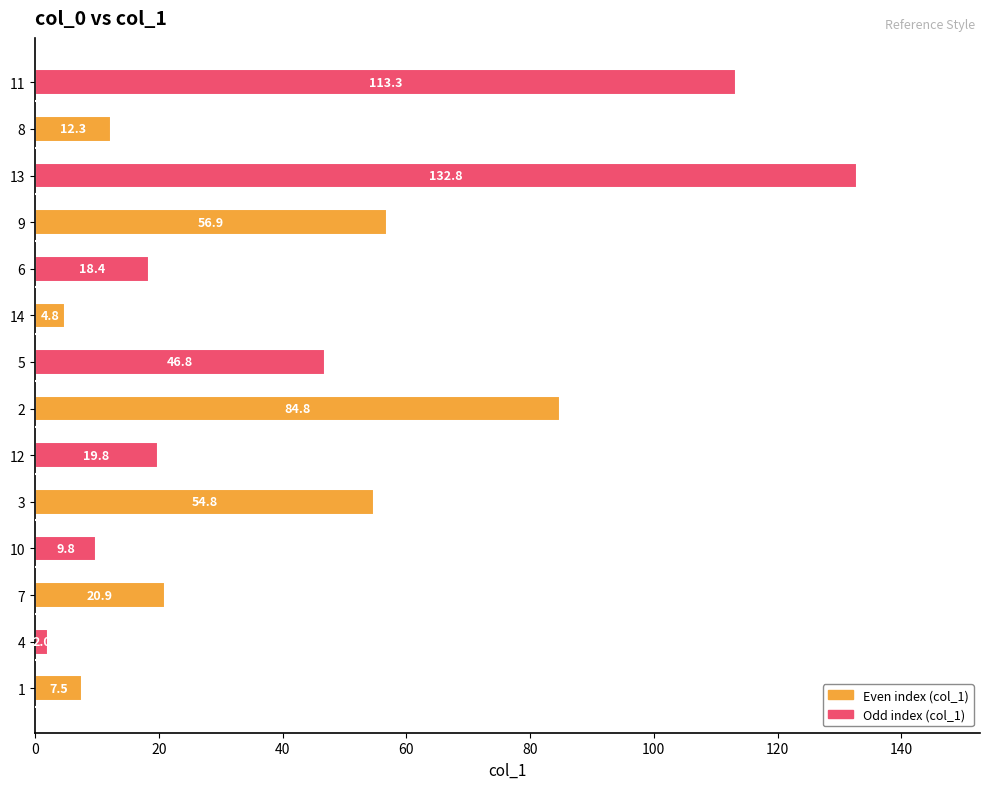

What is the change in value from 7 to 10?

-11.1